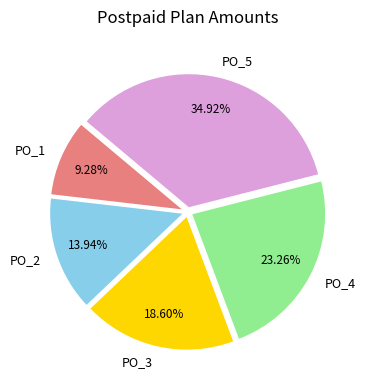

To the nearest percent, what is the combined percentage of PO_3 and PO_5?

54%